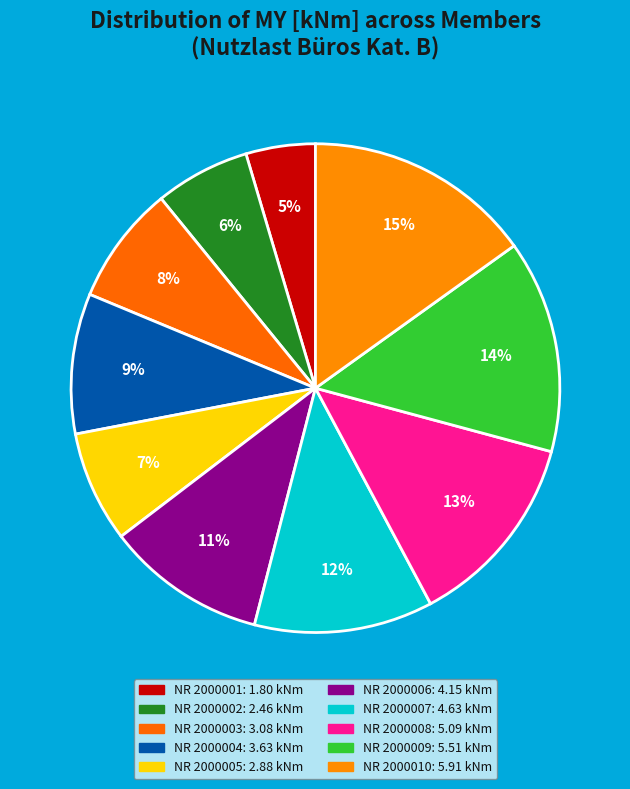

What is the largest slice in the pie chart?

NR 2000010